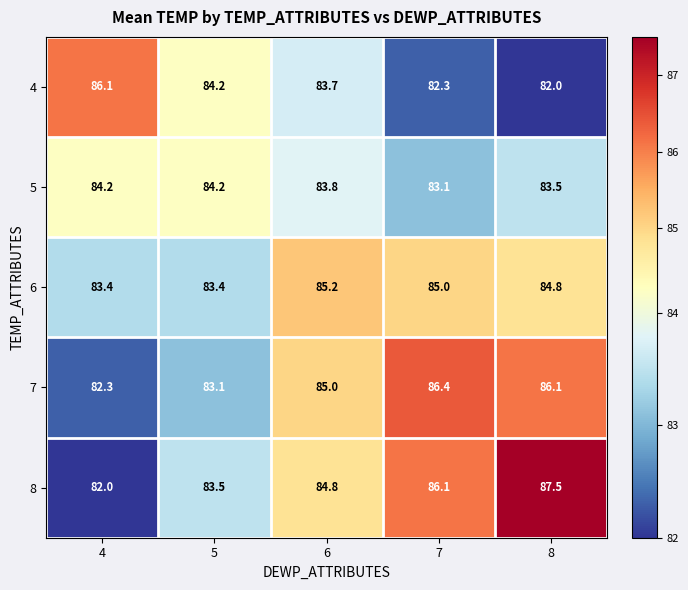

At how many categories does at least one series exceed 83?

5